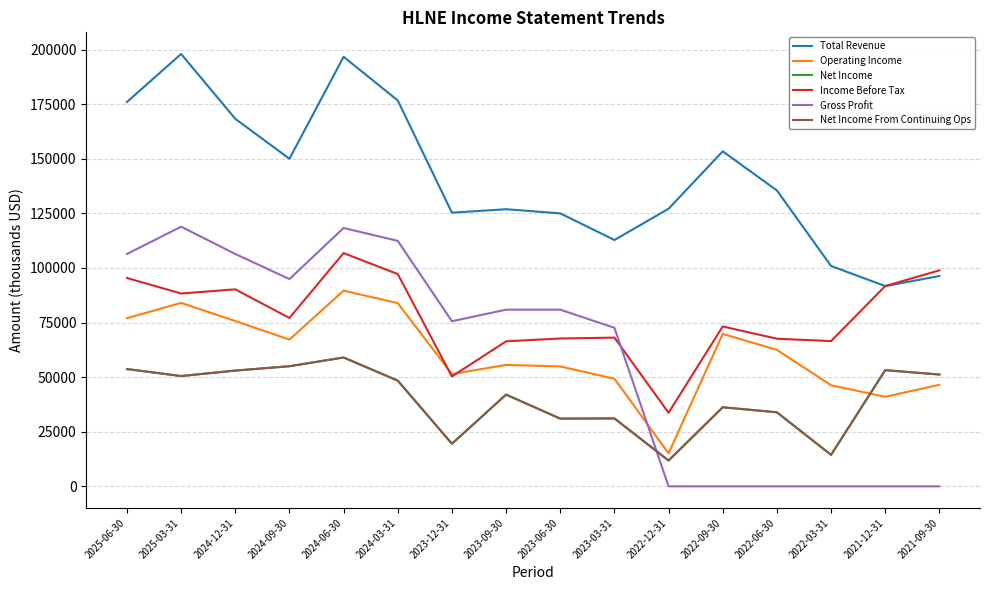

Which series has the largest range (max minus min)?

Gross Profit